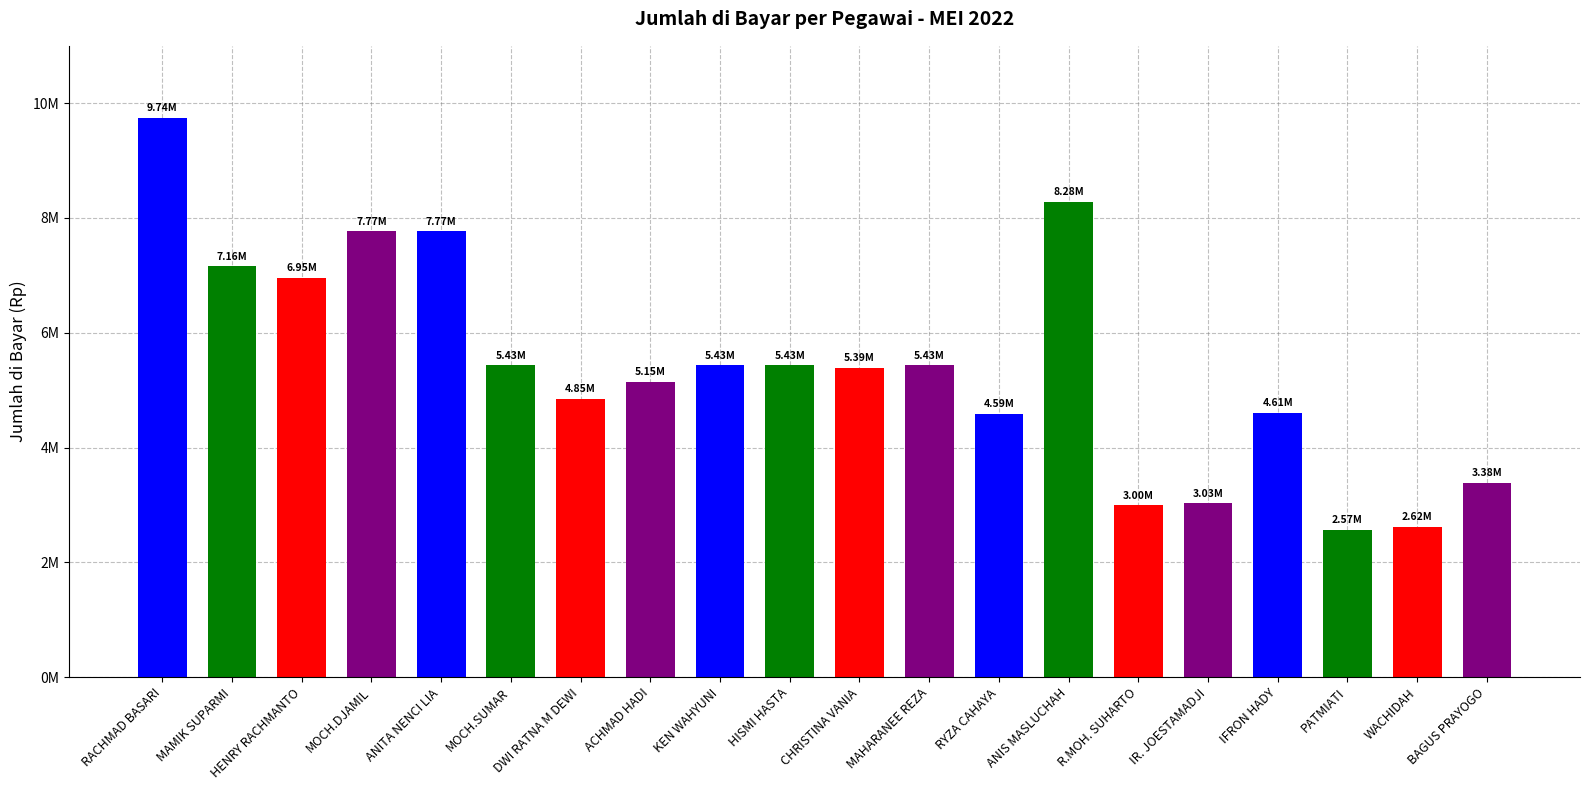

List the labels in order of value, smallest first.

PATMIATI, WACHIDAH, R.MOH. SUHARTO, IR. JOESTAMADJI, BAGUS PRAYOGO, RYZA CAHAYA, IFRON HADY, DWI RATNA M DEWI, ACHMAD HADI, CHRISTINA VANIA, MOCH.SUMAR, KEN WAHYUNI, HISMI HASTA, MAHARANEE REZA, HENRY RACHMANTO, MAMIK SUPARMI, MOCH.DJAMIL, ANITA NENCI LIA, ANIS MASLUCHAH, RACHMAD BASARI